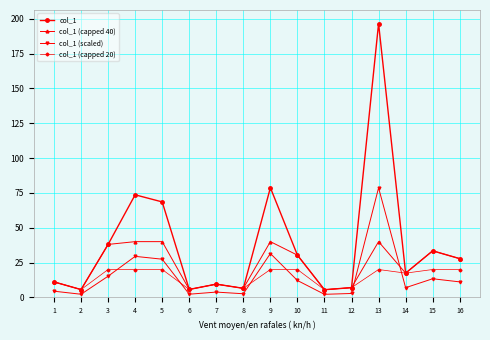

True or false: col_1 (capped 40) has more than 2 interior local peaks.

True